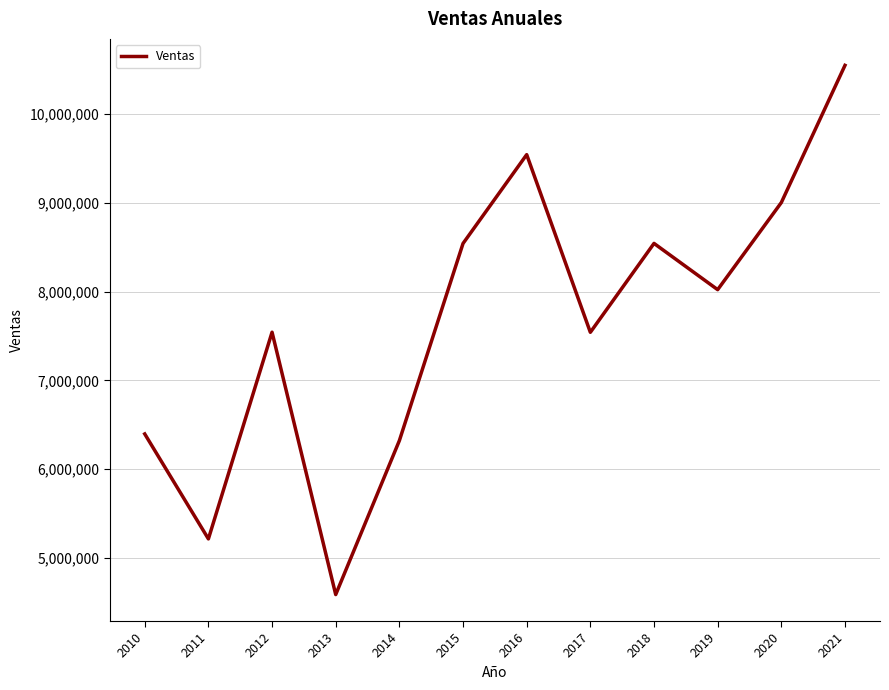

Which label corresponds to the largest value in the chart?

2021